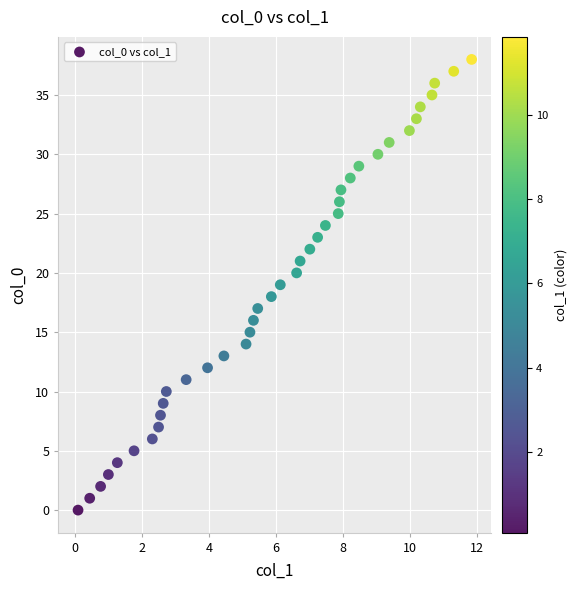

What is the range of Y values (max minus min)?

38